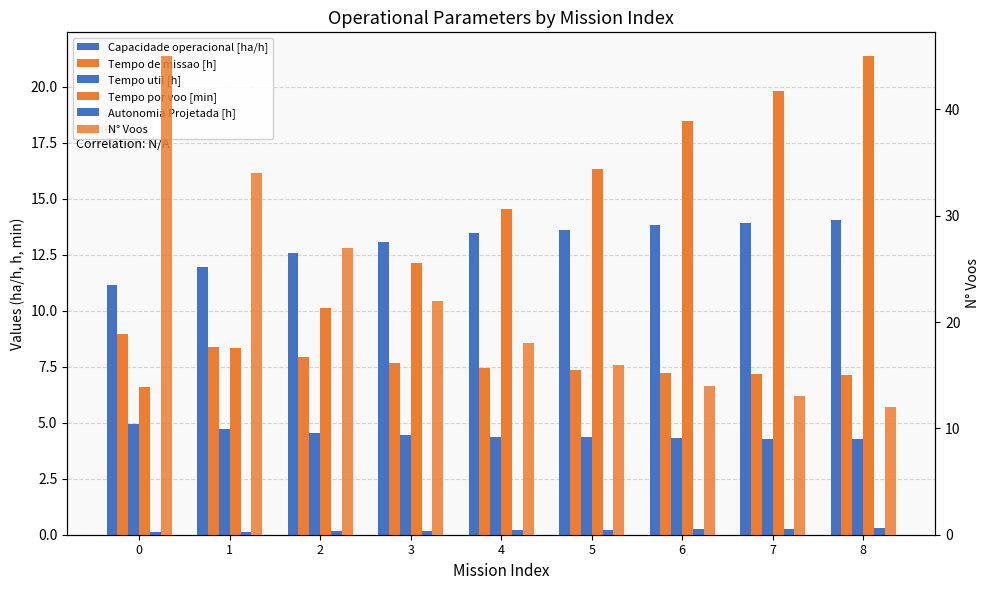

How many groups of bars are there?

9